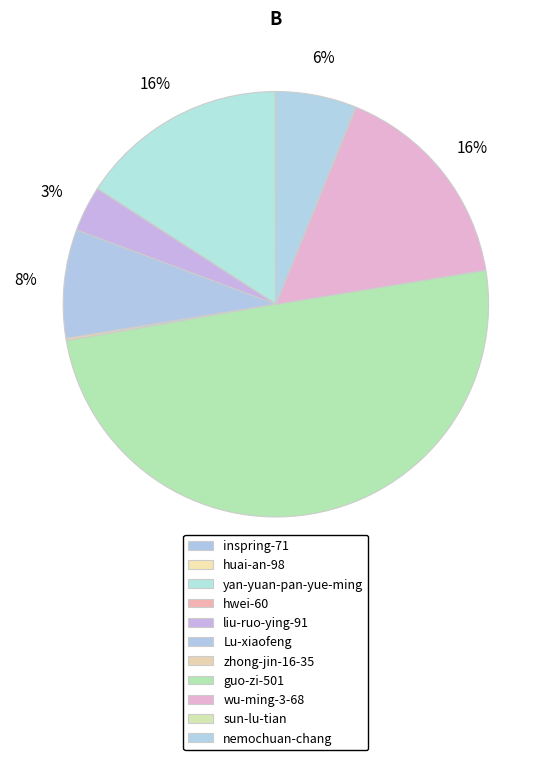

Which category has the biggest portion of the pie?

guo-zi-501